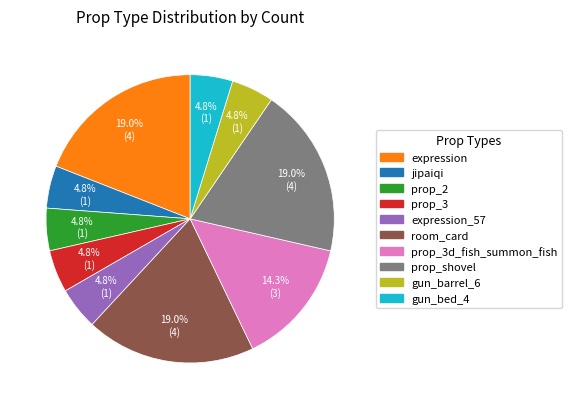

Which has a higher value, jipaiqi or prop_shovel?

prop_shovel